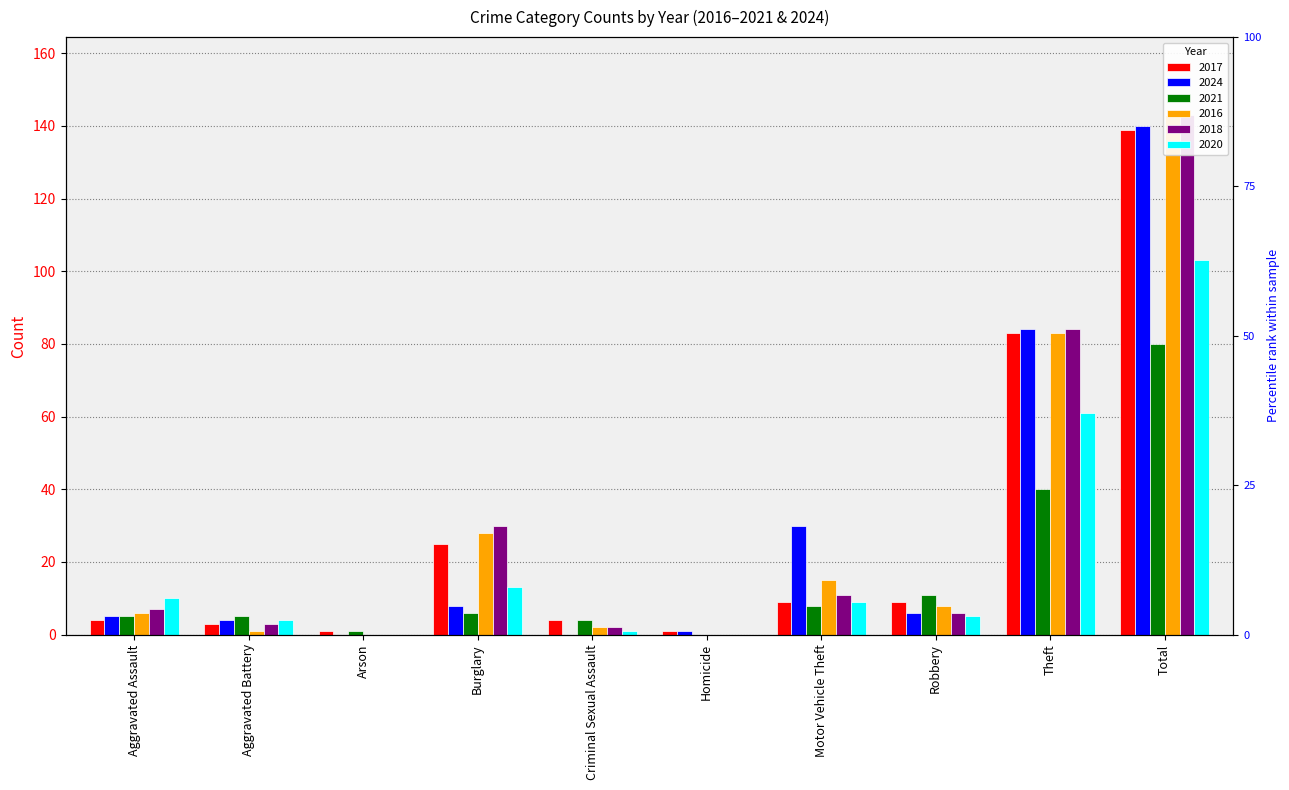

The 2021 series shows 1 at Criminal Sexual Assault. True or false?

False